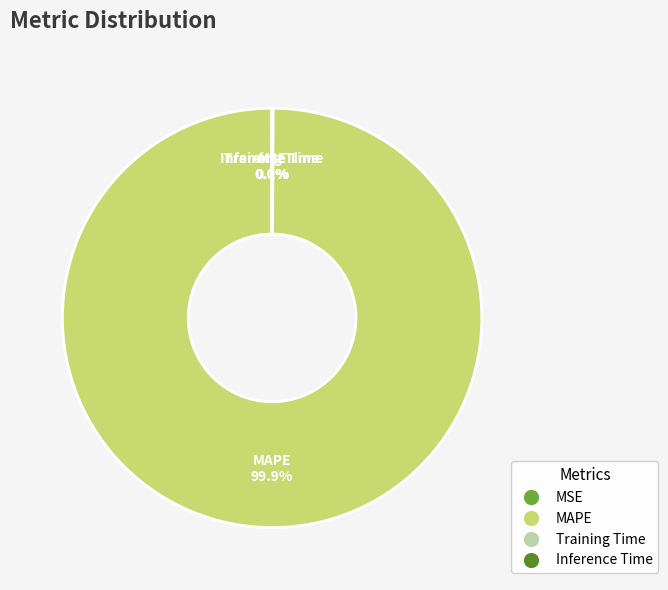

To the nearest percent, what percentage of the pie is MAPE?

100%